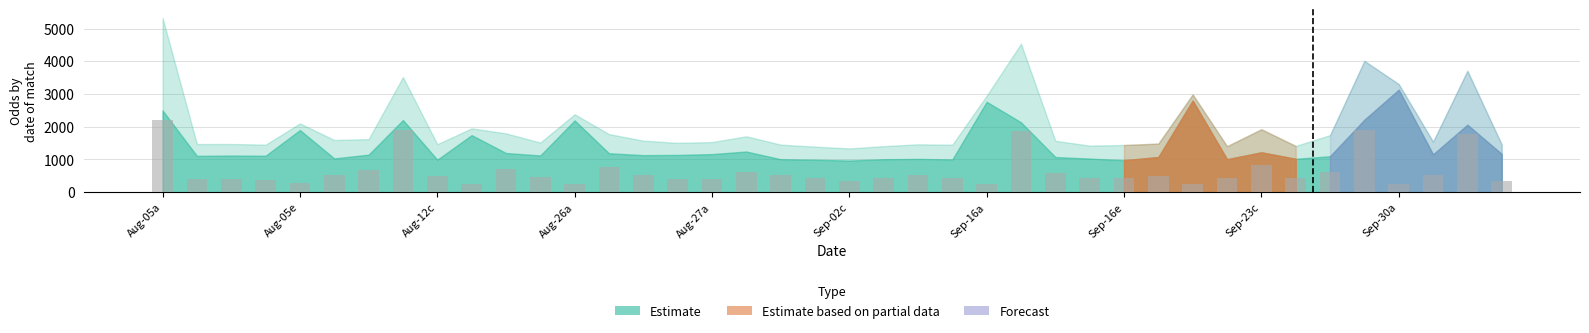

What is the maximum value shown in the chart?

2220.0